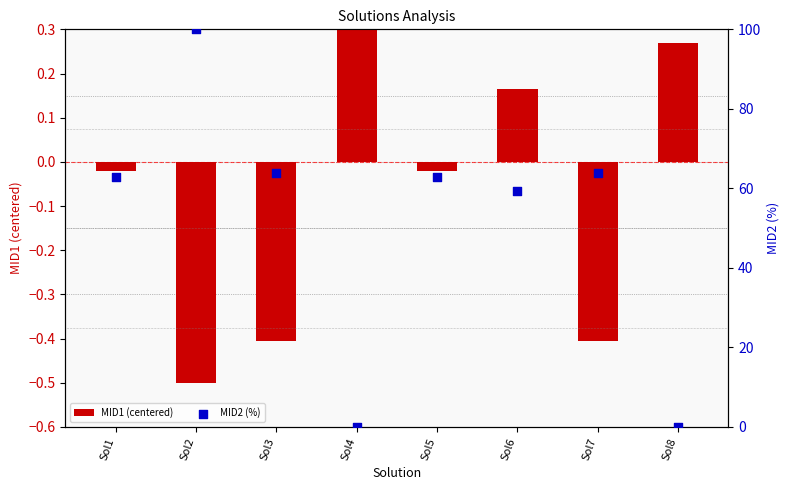

At which category is the sum across all series the highest?

Sol2